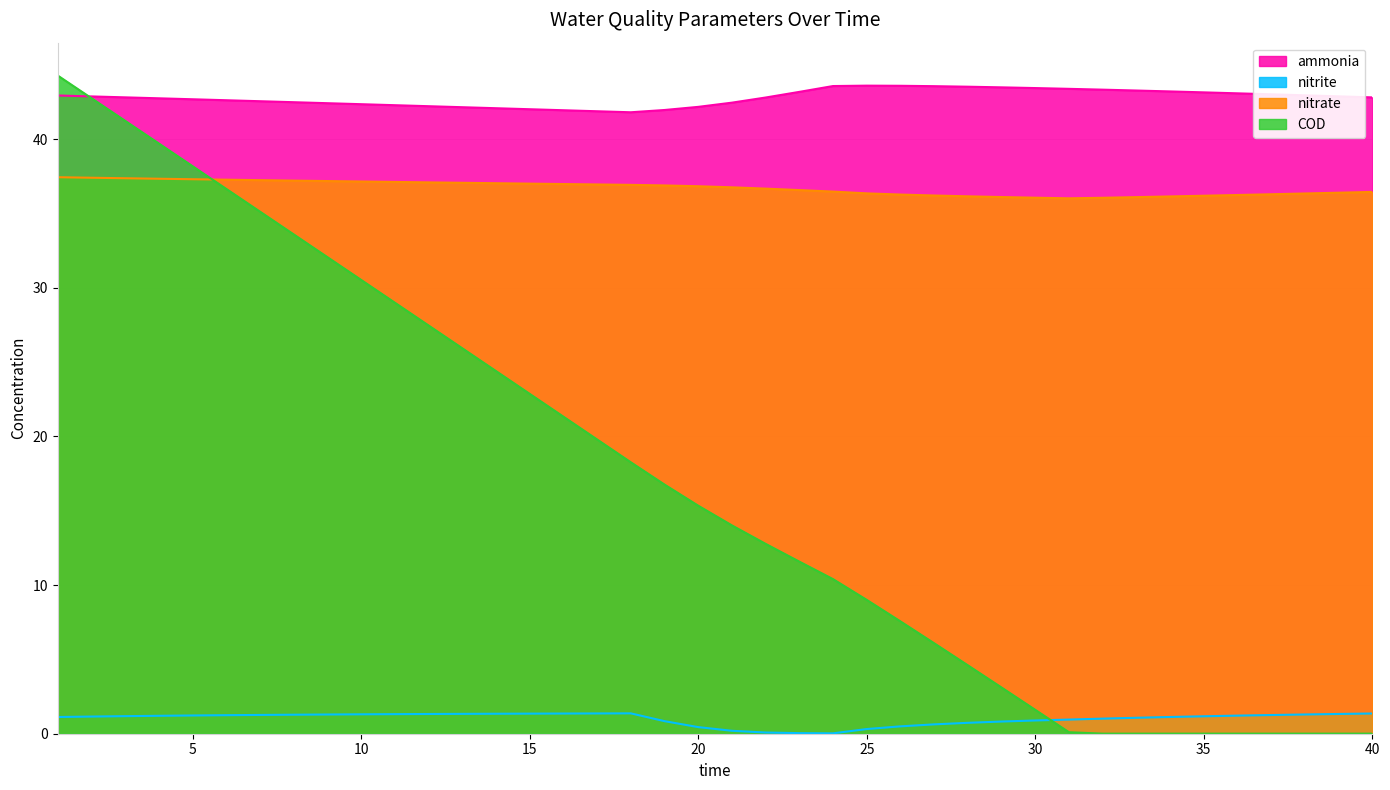

At which label is ammonia closest to 42?

15